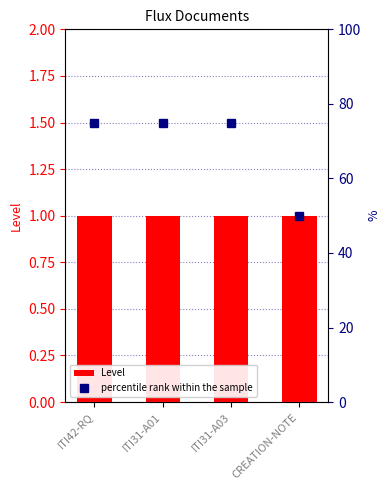

What is the label of the 3rd bar from the left?

ITI31-A03